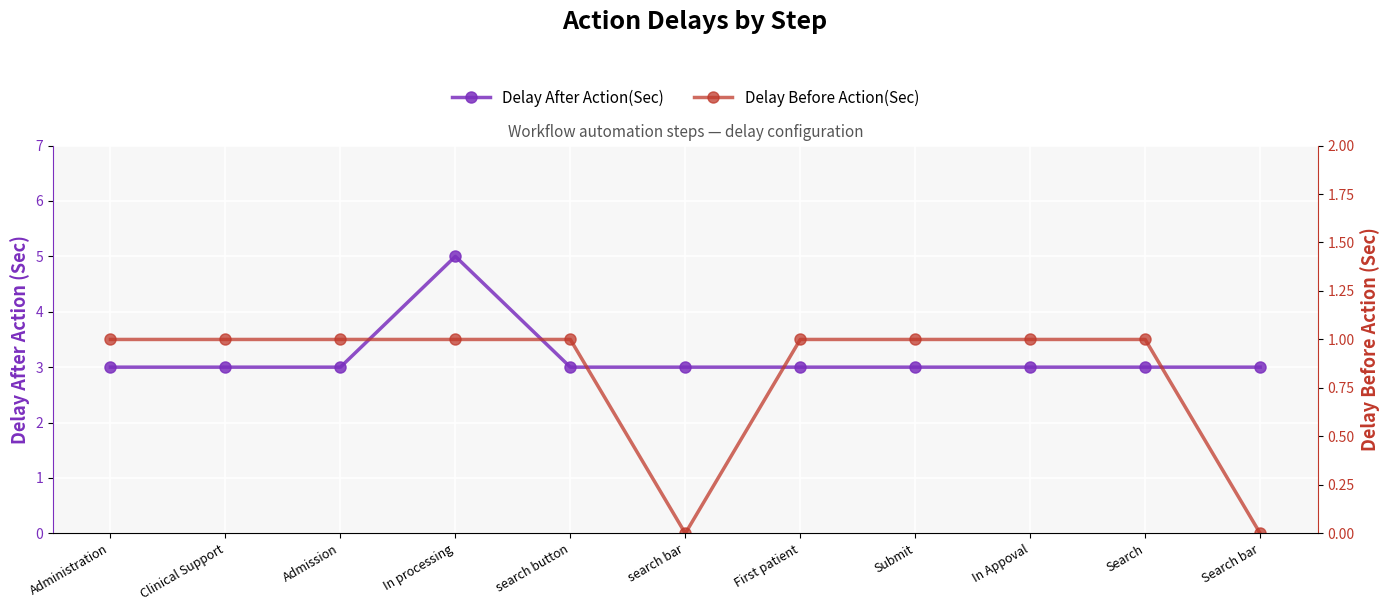

What is the highest value of the Delay Before Action(Sec) series?

1